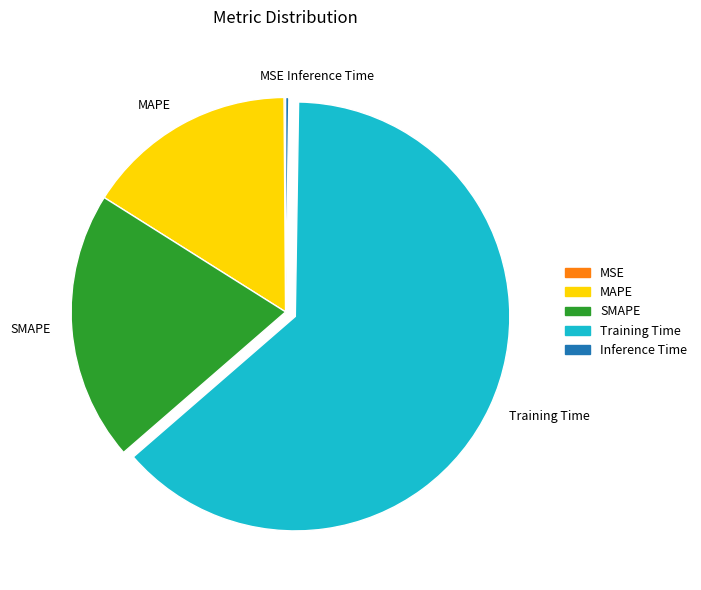

Does SMAPE represent more than half of the total?

No